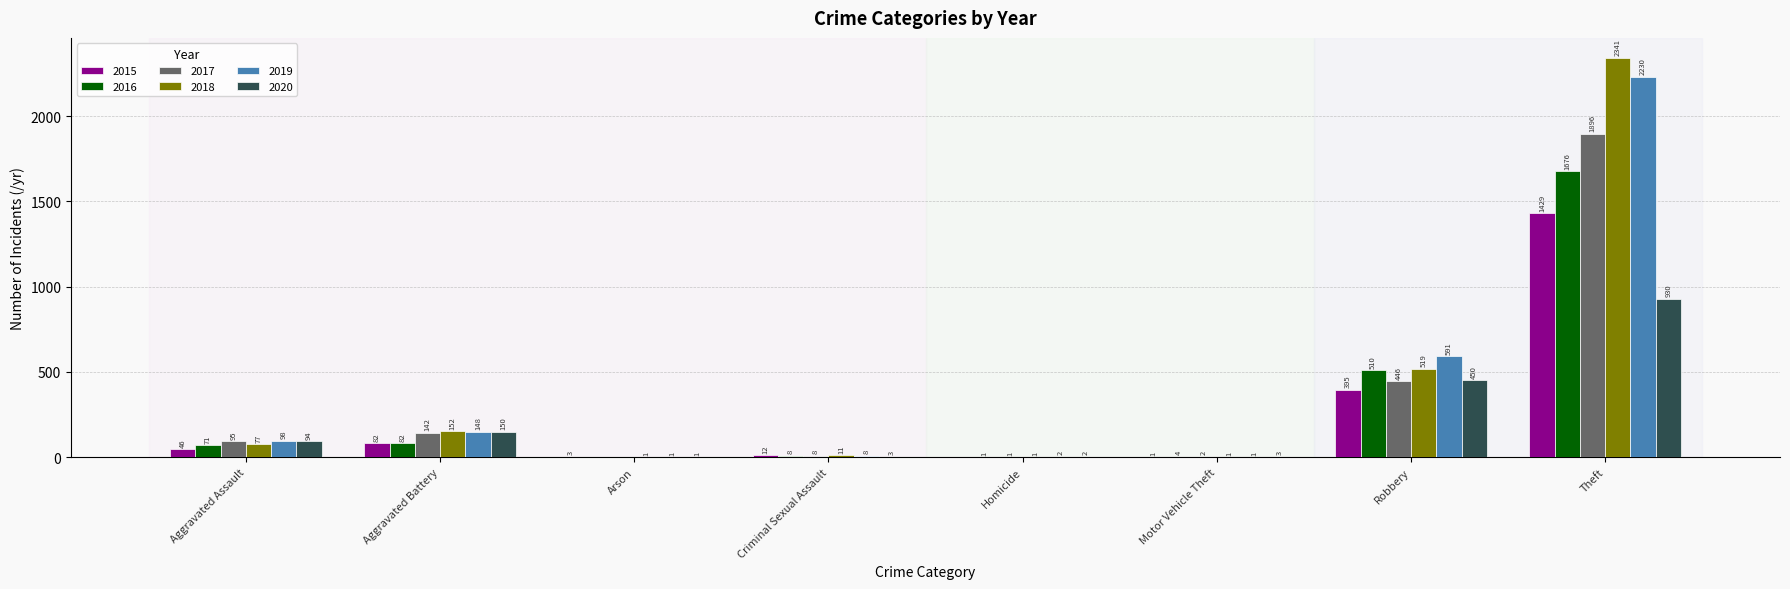

Is it true that 2018 equals 152 at Aggravated Battery?

True